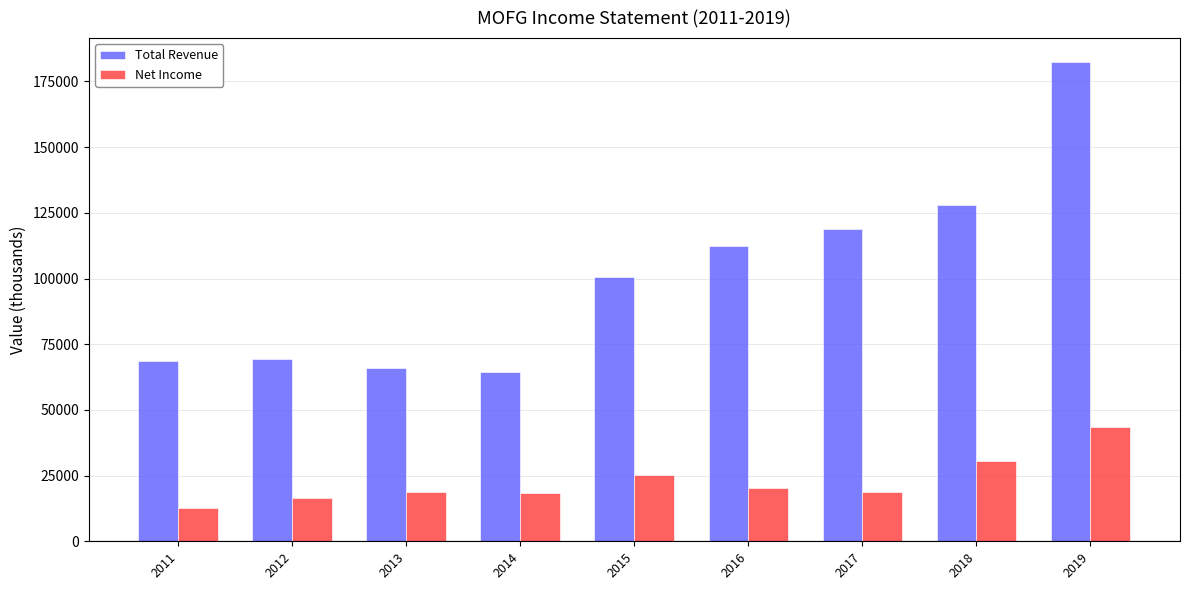

What is the approximate value of Net Income at 2016, to the nearest 50?

20400